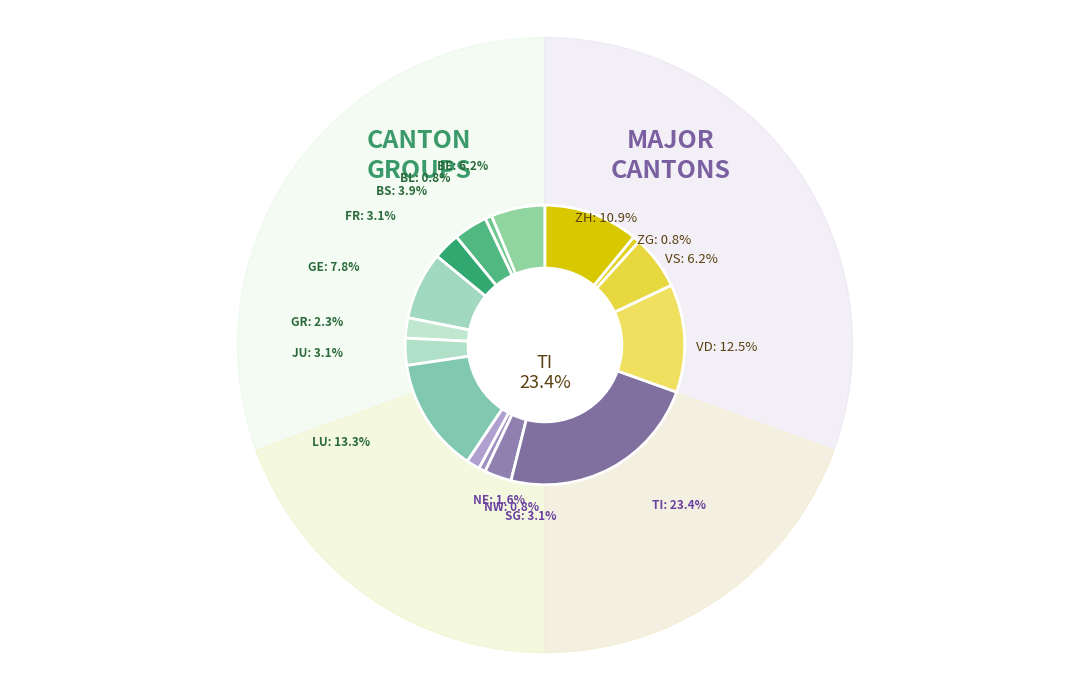

Approximately how many times larger is the value at GE compared to ZG?

10.0